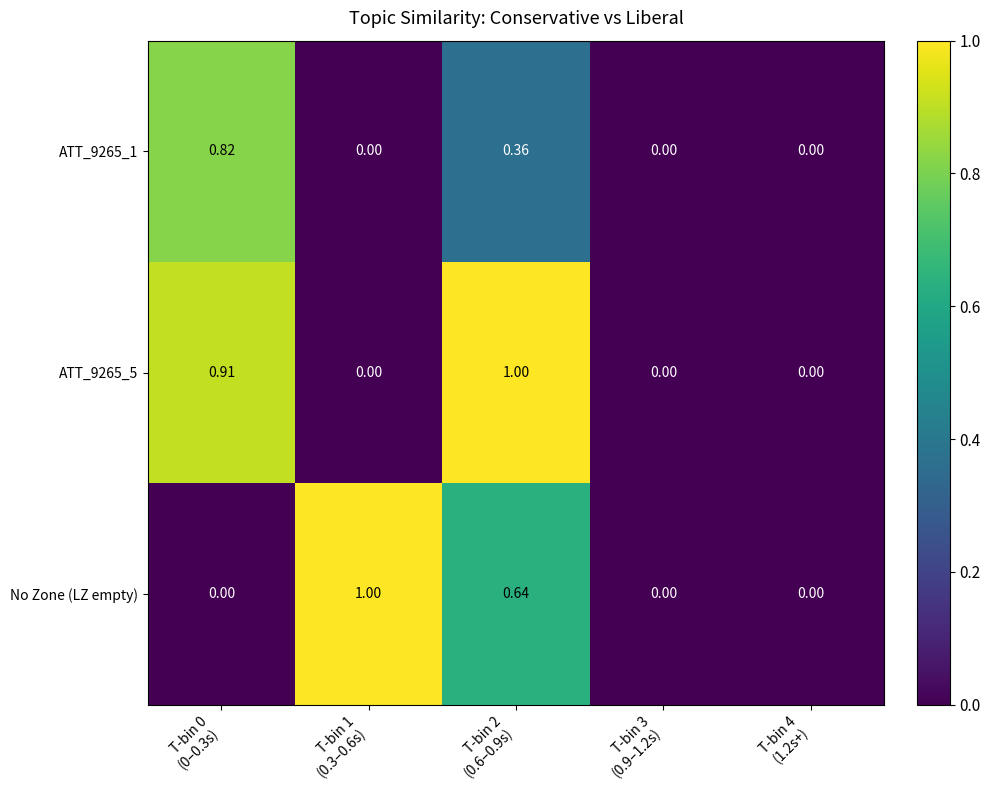

List the series in order of their overall mean, lowest first.

ATT_9265_1, No Zone (LZ empty), ATT_9265_5